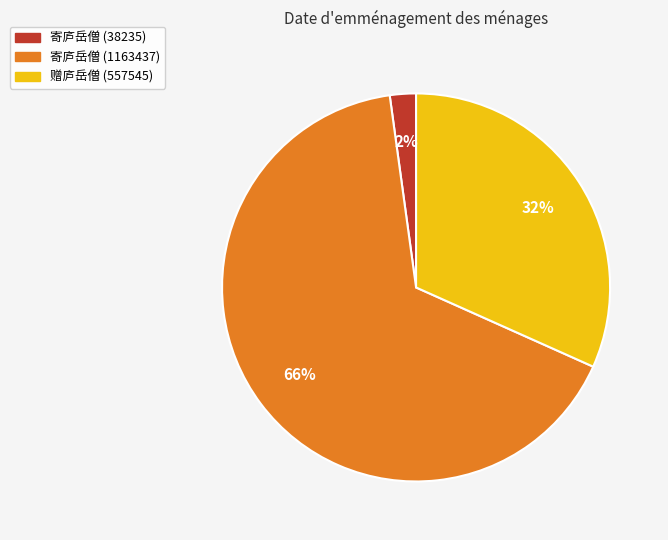

To the nearest percent, what is the average slice percentage?

33%